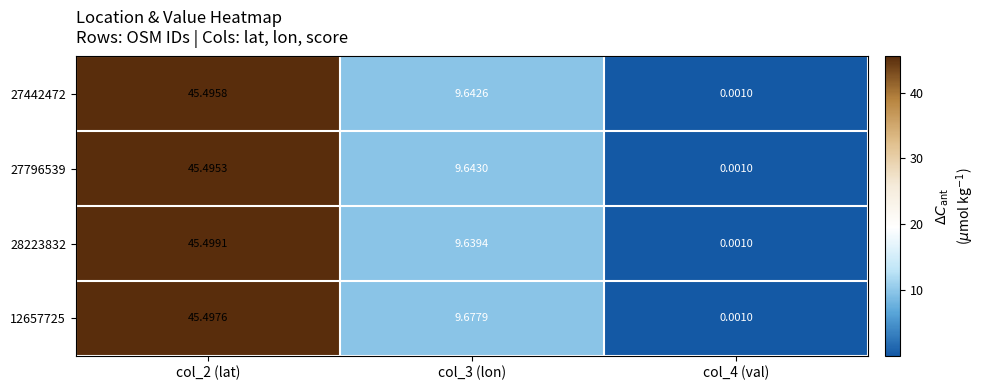

Which series has the largest total across all categories?

12657725